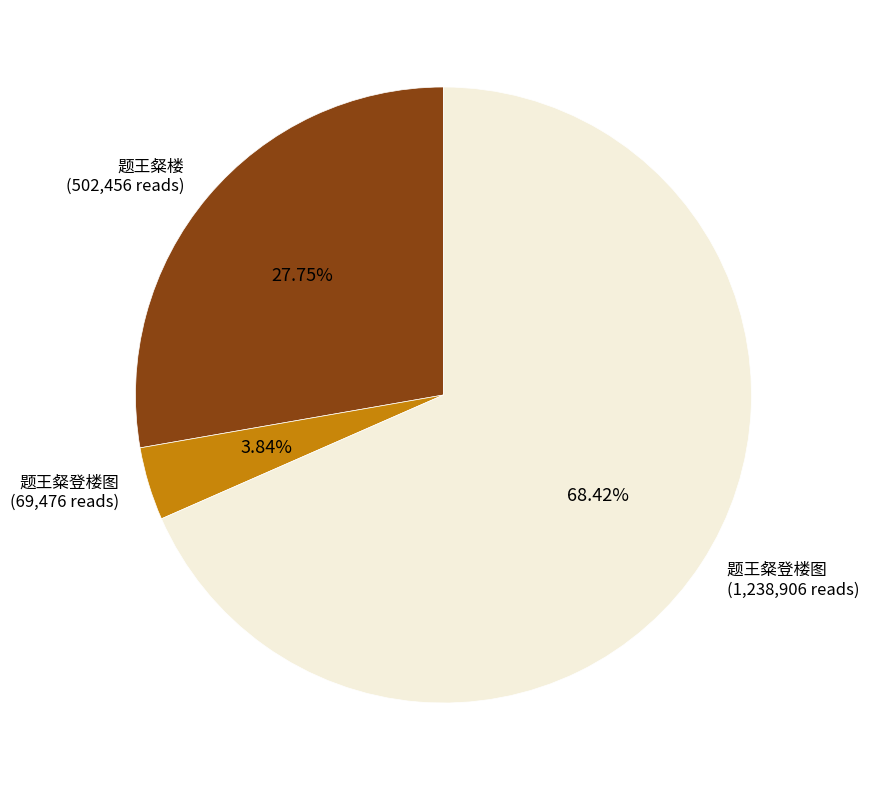

Is there any slice that represents more than half of the pie?

Yes